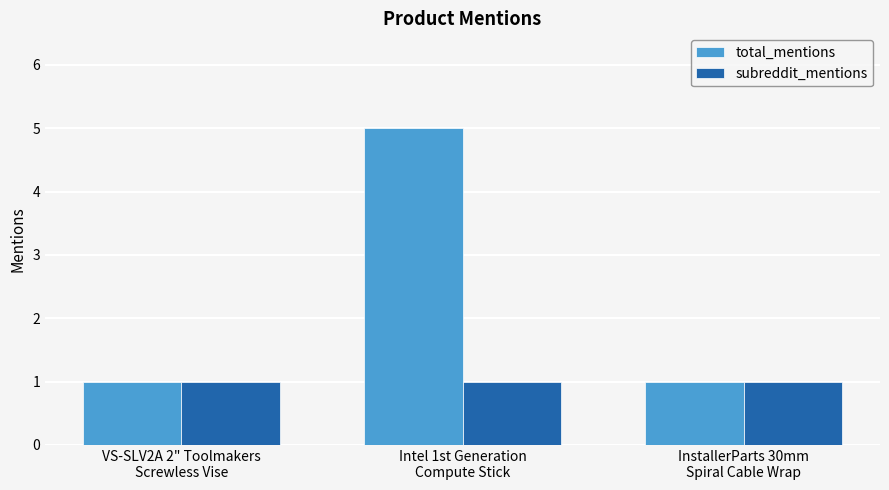

What is the approximate value of subreddit_mentions at VS-SLV2A 2" Toolmakers
Screwless Vise?

1